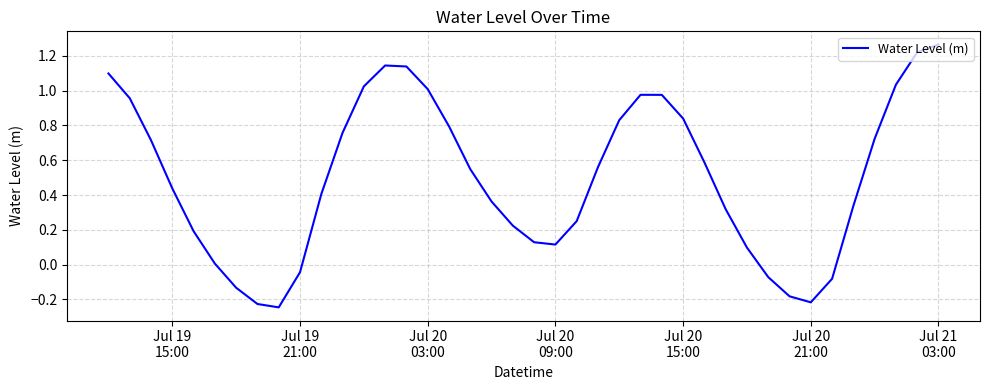

What is the difference between the maximum and minimum values?

1.5